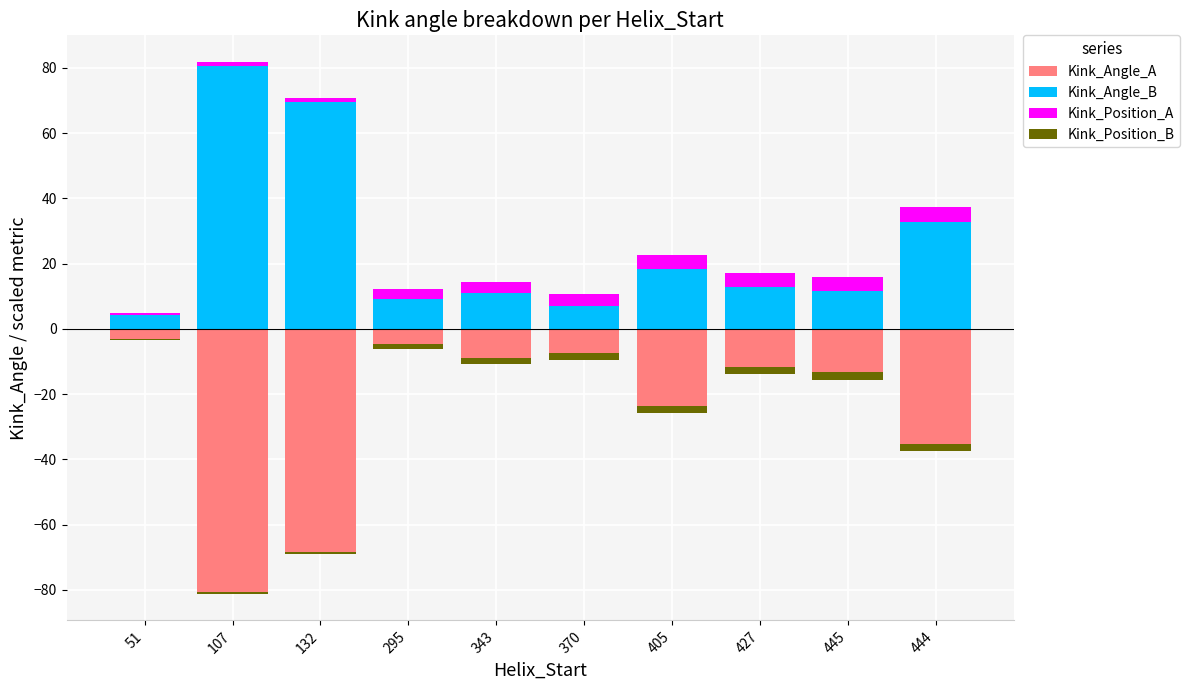

Rank the categories by Kink_Position_A value from highest to lowest.

445, 444, 427, 405, 370, 343, 295, 132, 107, 51